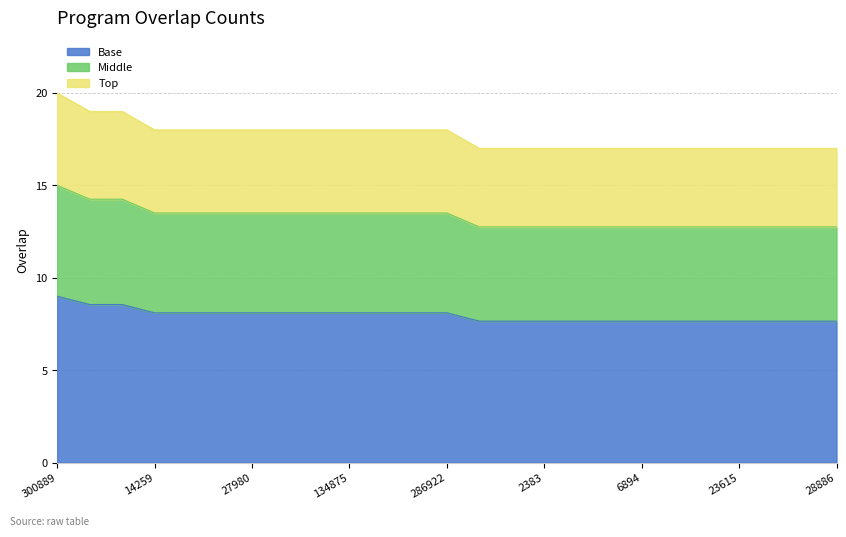

Which has a higher value, 112337 or 14259?

112337